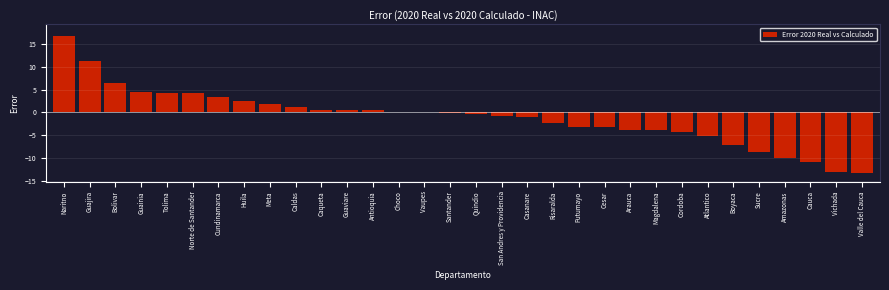

What is the approximate value at Guajira?

11.3